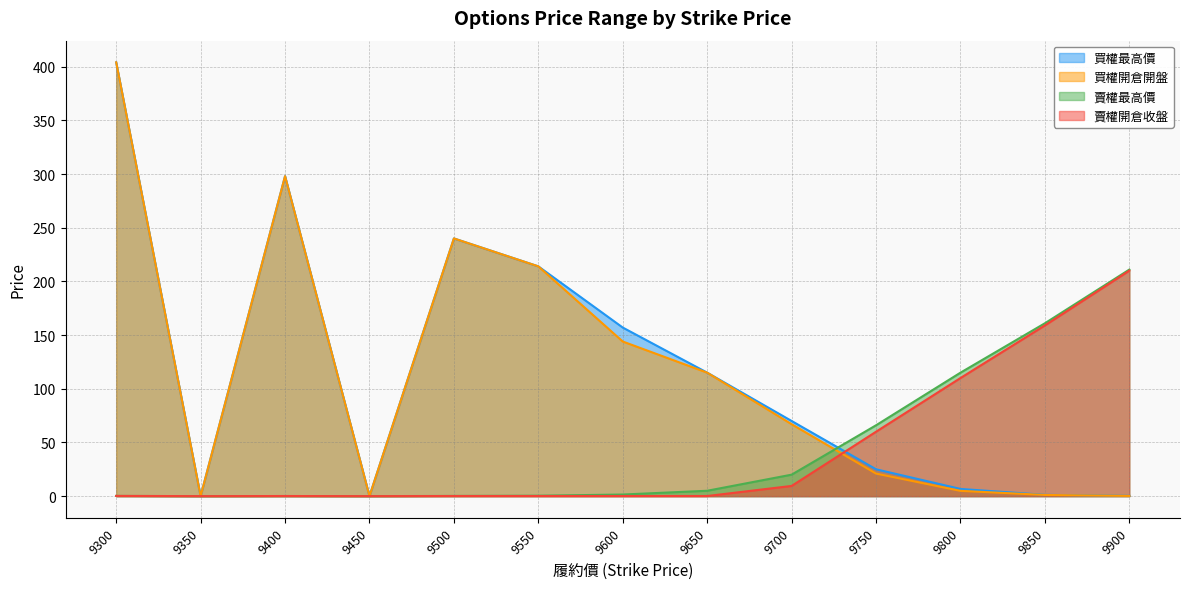

True or false: 賣權最高價 has more than 1 points higher than both neighbors.

False